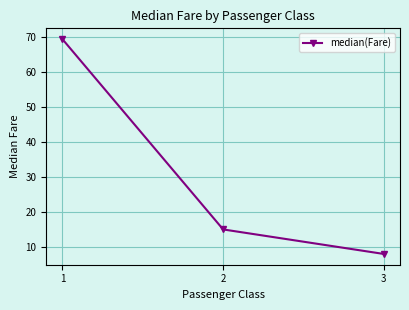

What is the sum of all values?

92.4